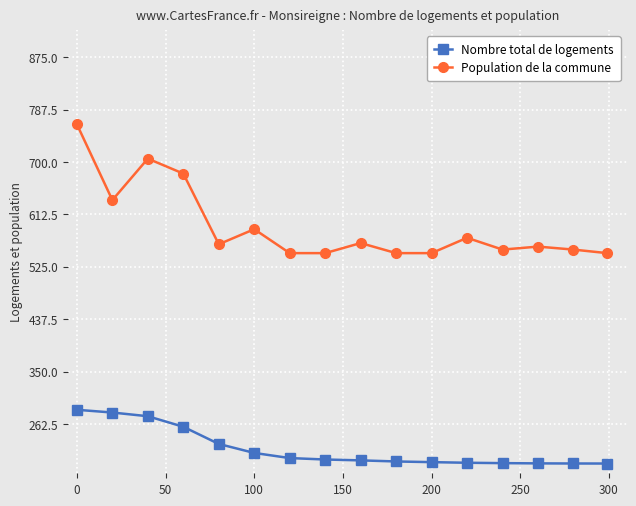

What is the value of the Population de la commune point at the 2nd from the left?

636.5